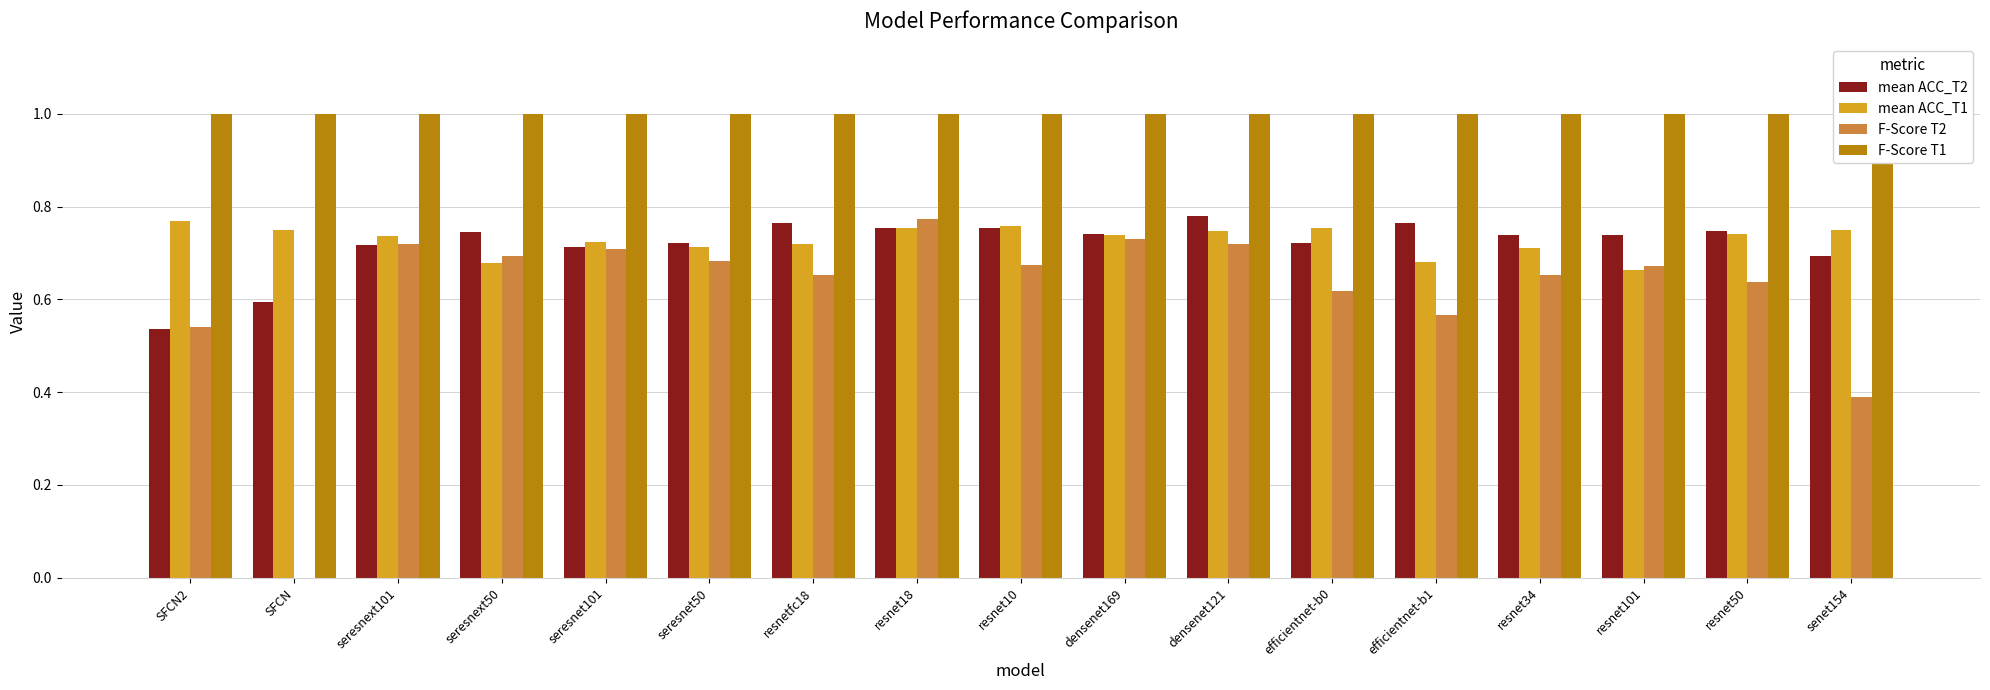

At how many categories does at least one series exceed 0?

17